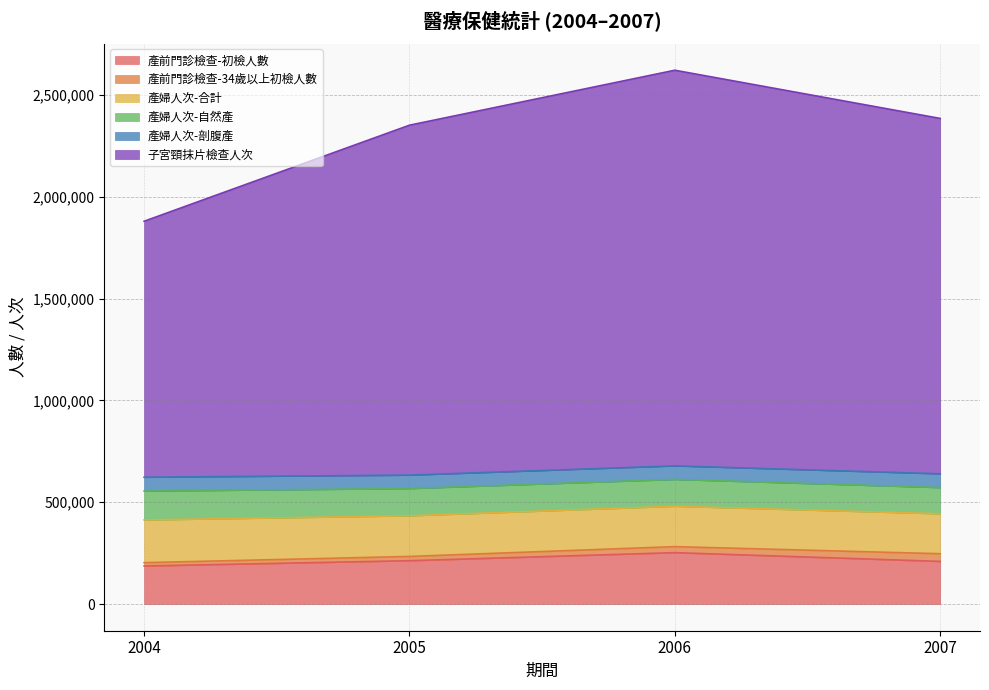

True or false: 產婦人次-自然產 has a value of 81258 at 2005.

False